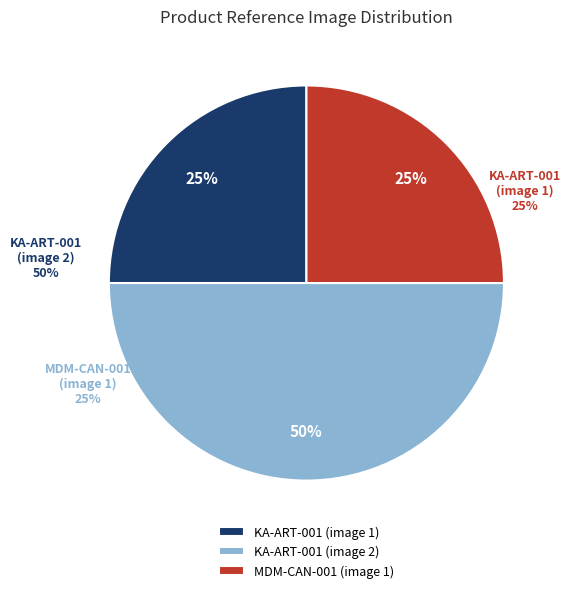

What percentage is the KA-ART-001 (image 1) slice, to the nearest percent?

25%